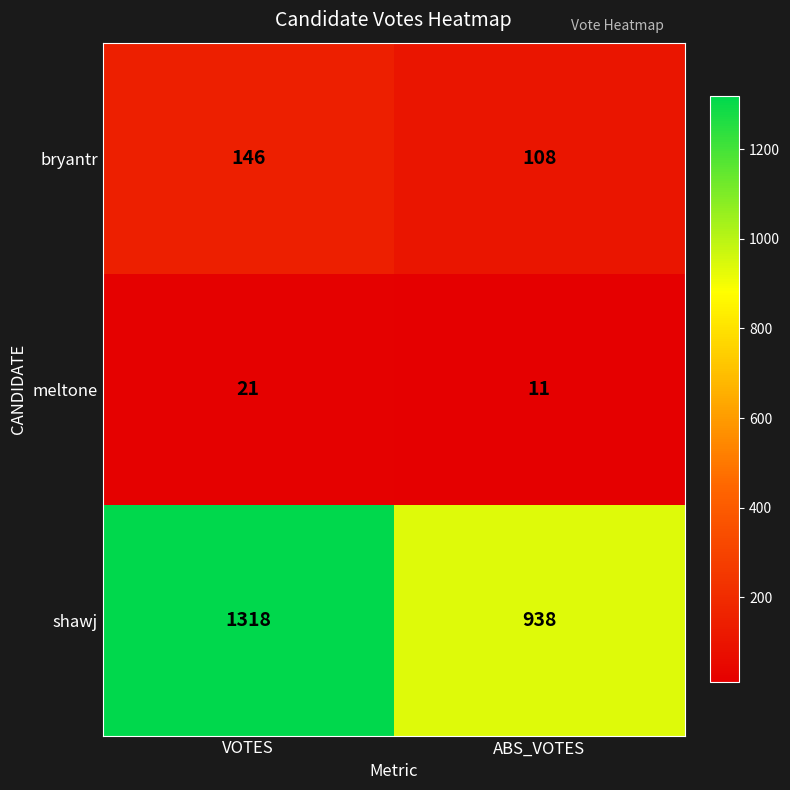

At how many categories does at least one series exceed 298?

2